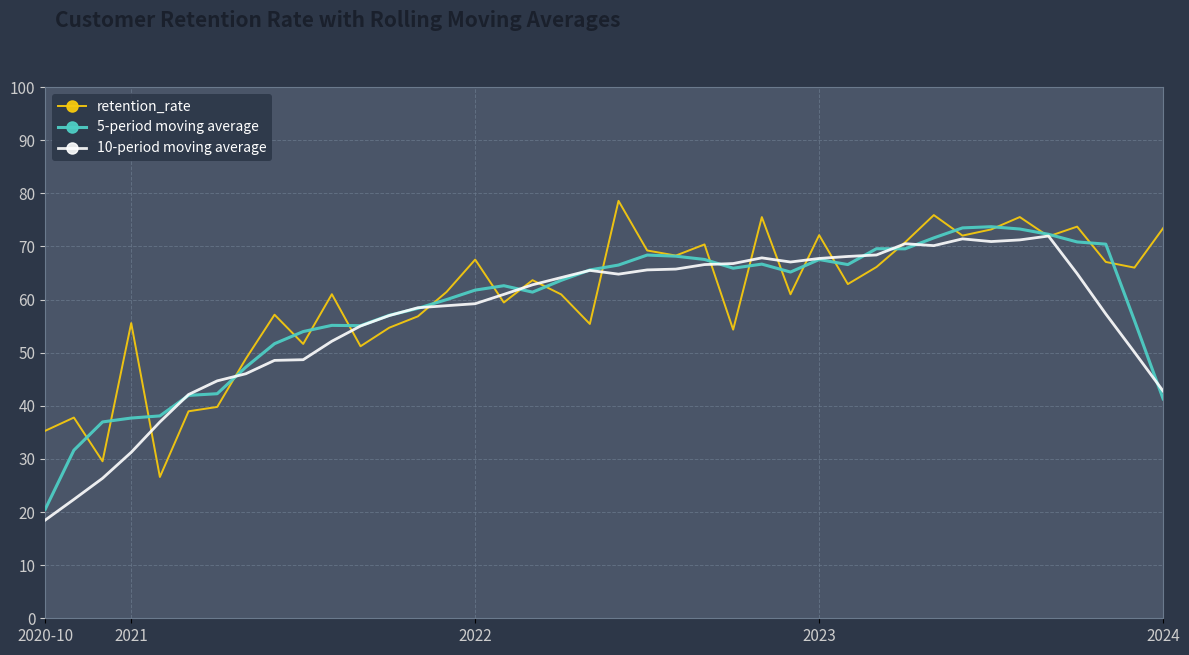

What is the highest value of the 10-period moving average series?

72.0